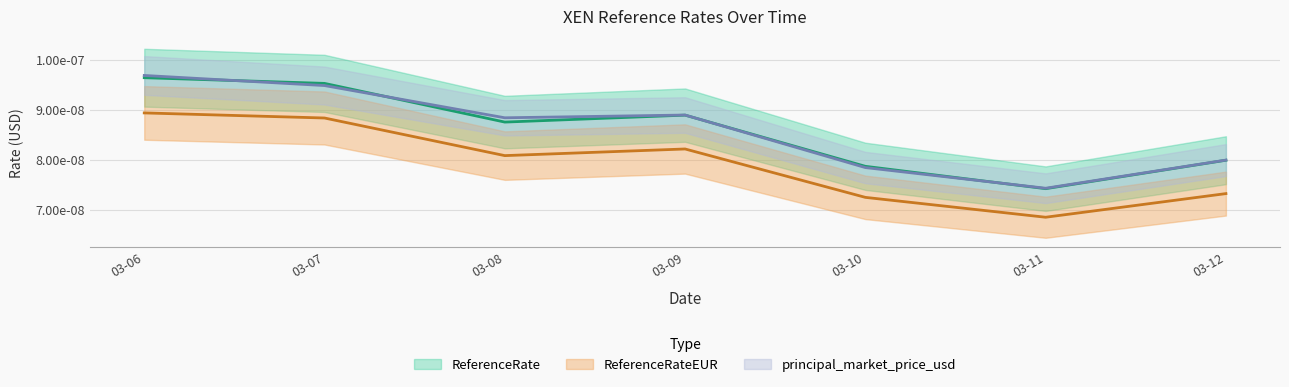

Rank the categories by ReferenceRateEUR value from highest to lowest.

2025-03-06, 2025-03-07, 2025-03-09, 2025-03-08, 2025-03-12, 2025-03-10, 2025-03-11